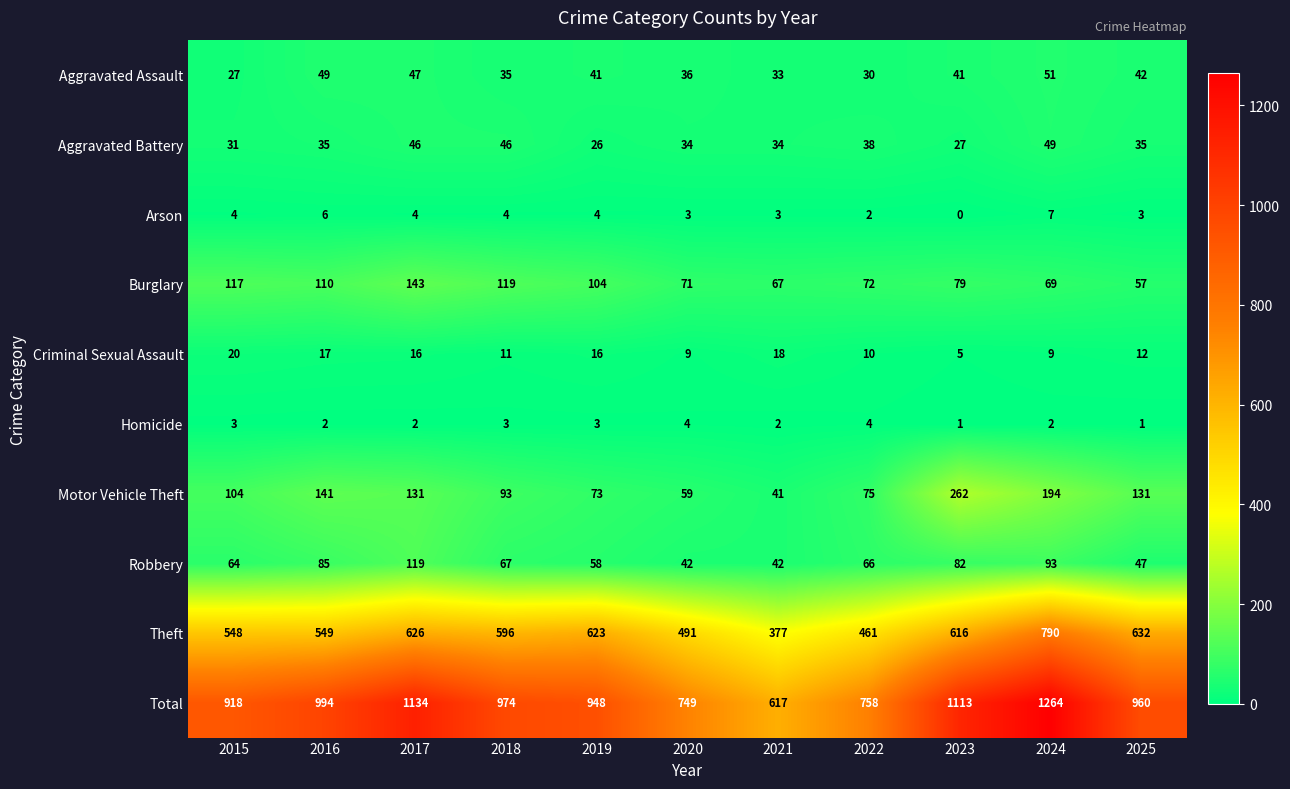

At which label does Aggravated Assault reach its minimum?

2015